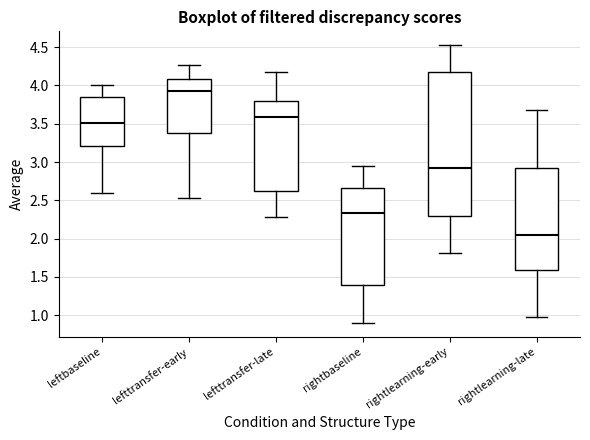

Which box has the highest median line?

lefttransfer-early